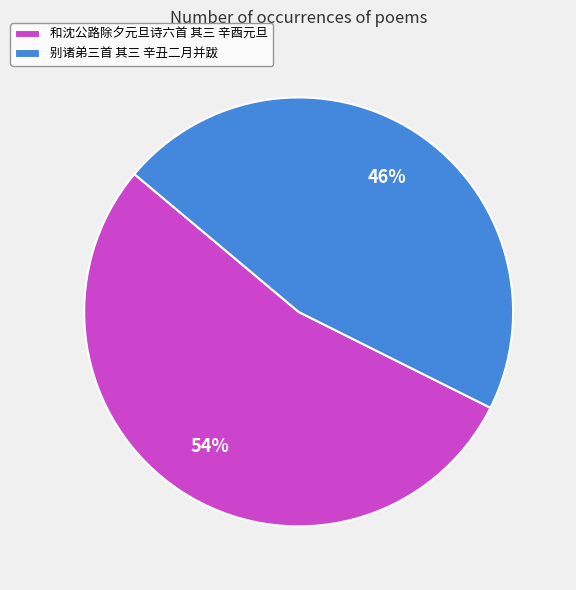

To the nearest percent, what is the combined percentage of 别诸弟三首 其三 辛丑二月并跋 and 和沈公路除夕元旦诗六首 其三 辛酉元旦?

100%